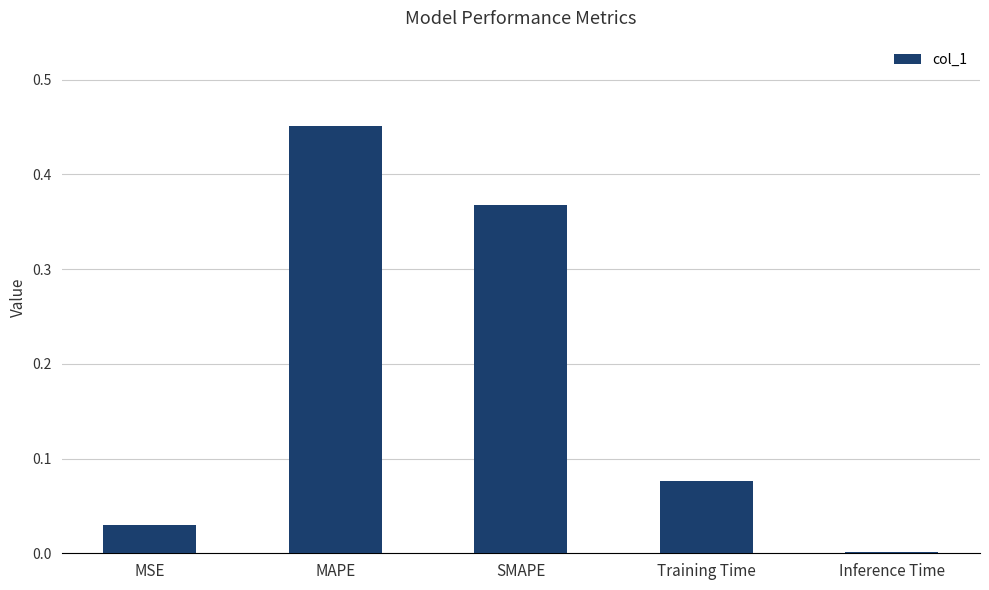

What is the sum of all values?

0.9